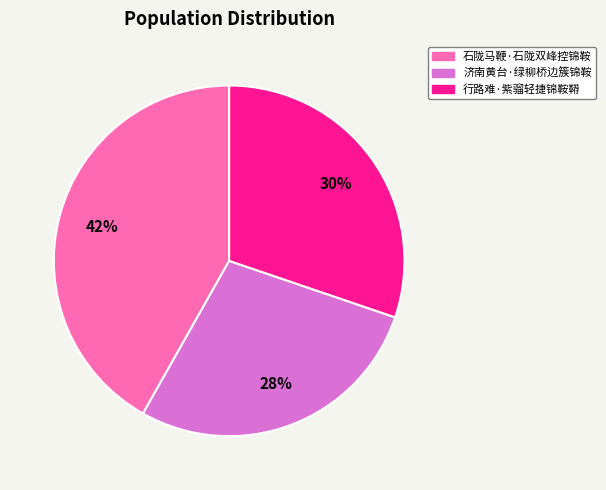

Does any single category account for the majority?

No